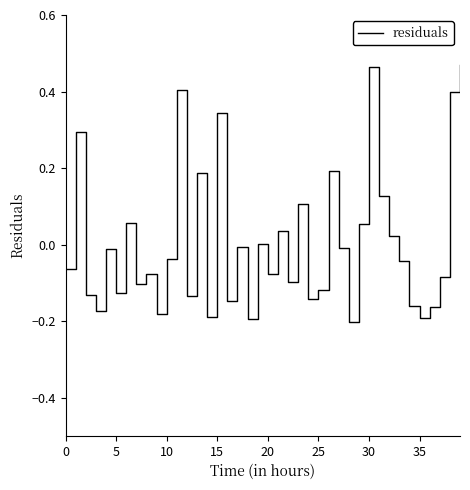

What is the difference between the maximum and minimum values?

0.7